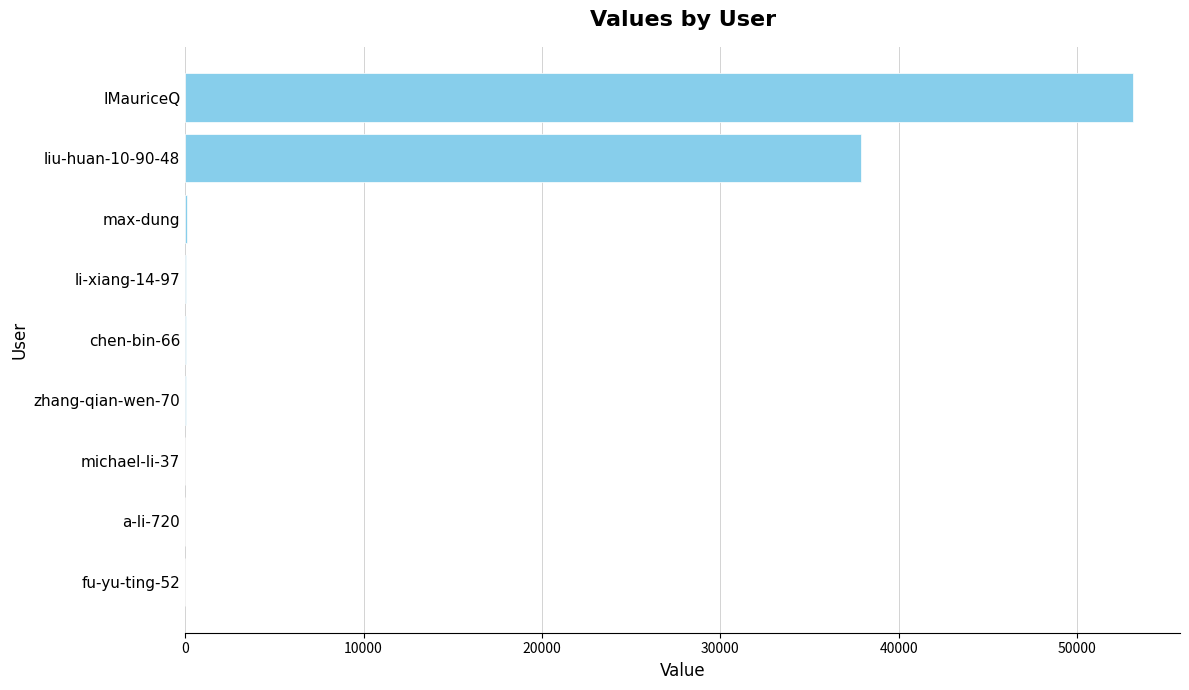

Which label corresponds to the largest value in the chart?

IMauriceQ